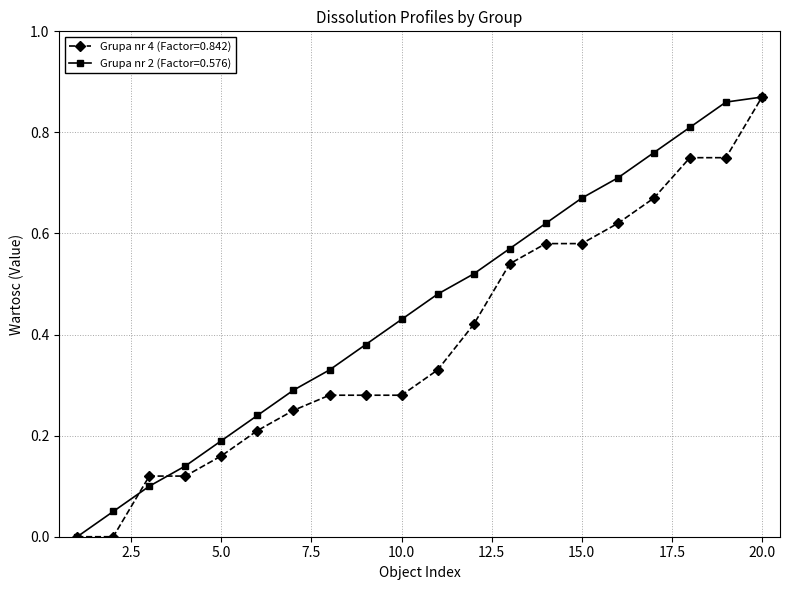

Does the chart display data point markers on the line(s)?

Yes